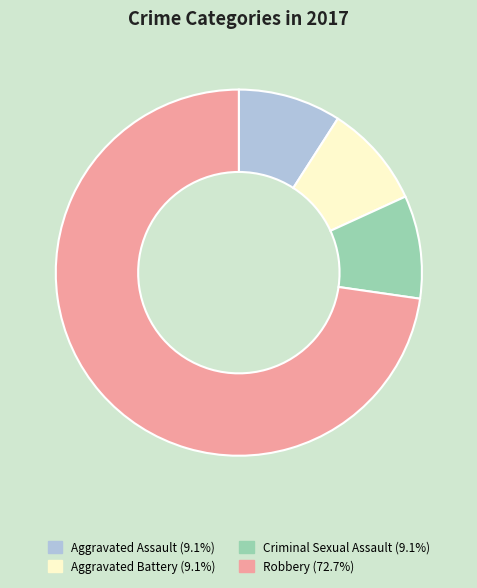

Is there any slice that represents more than half of the pie?

Yes